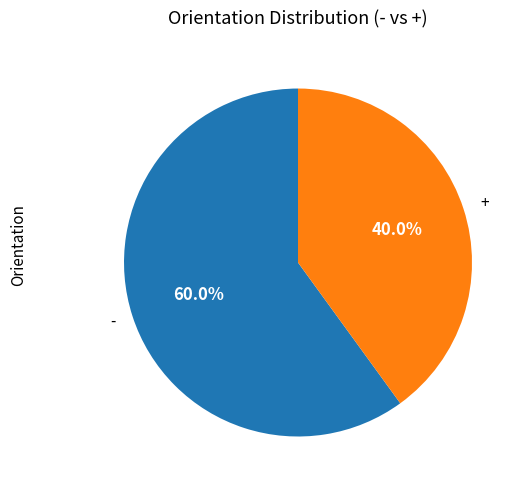

Does + account for over 50% of the chart?

No